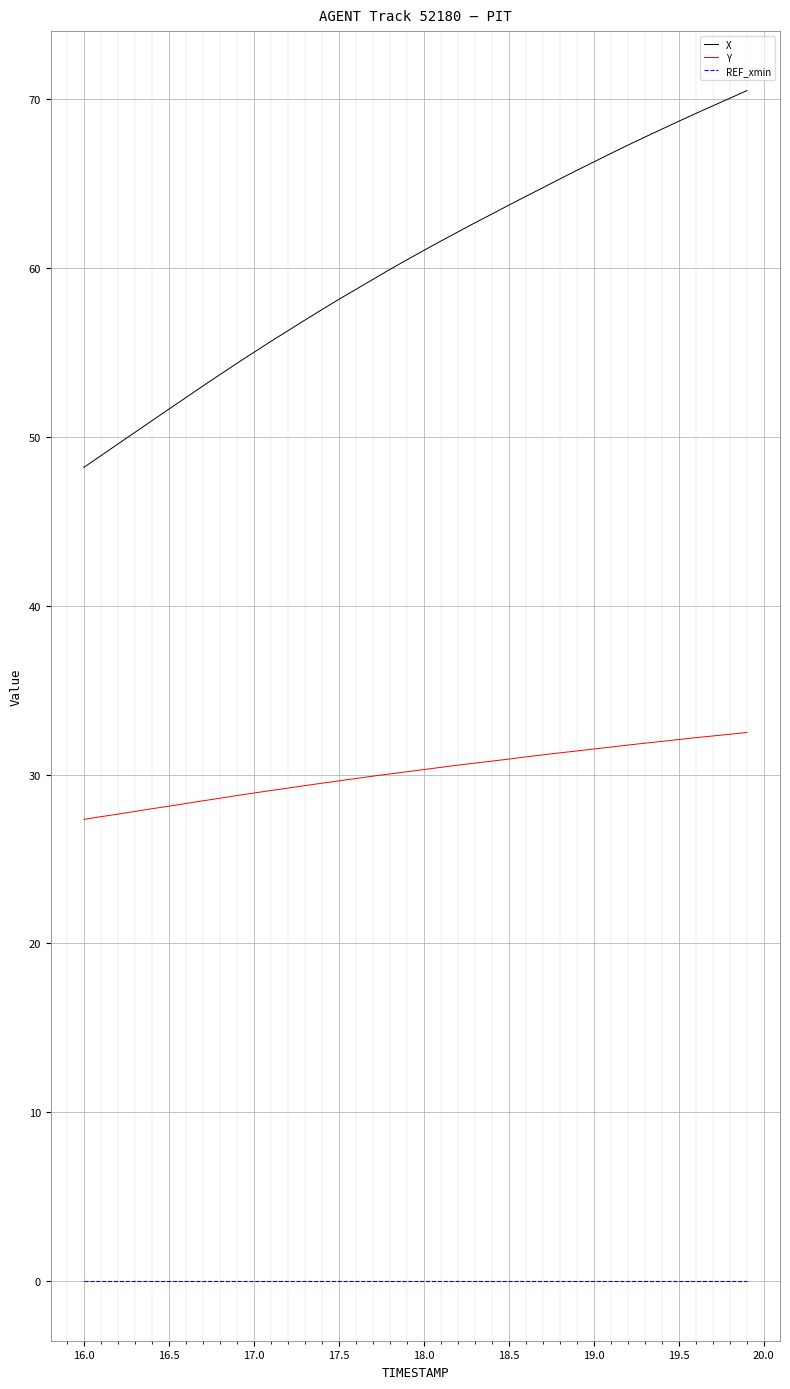

True or false: X and REF_xmin intersect in this chart.

False